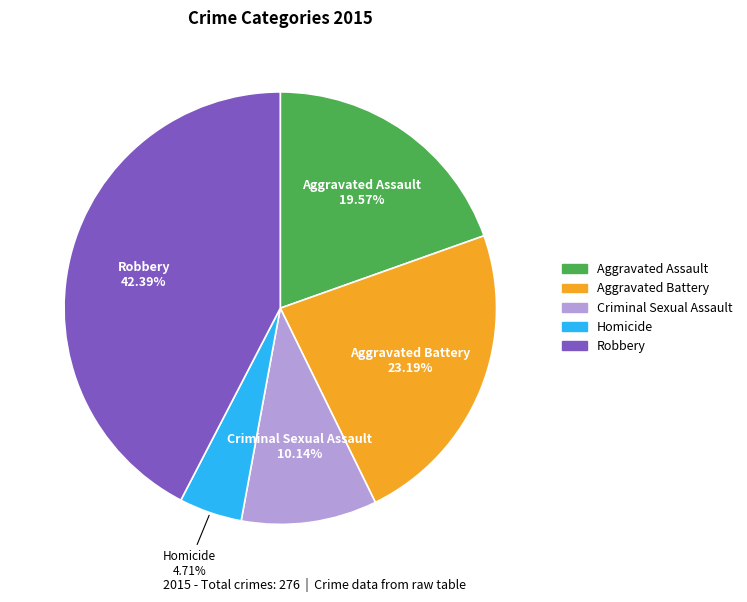

Rank the categories by value from lowest to highest.

Homicide, Criminal Sexual Assault, Aggravated Assault, Aggravated Battery, Robbery